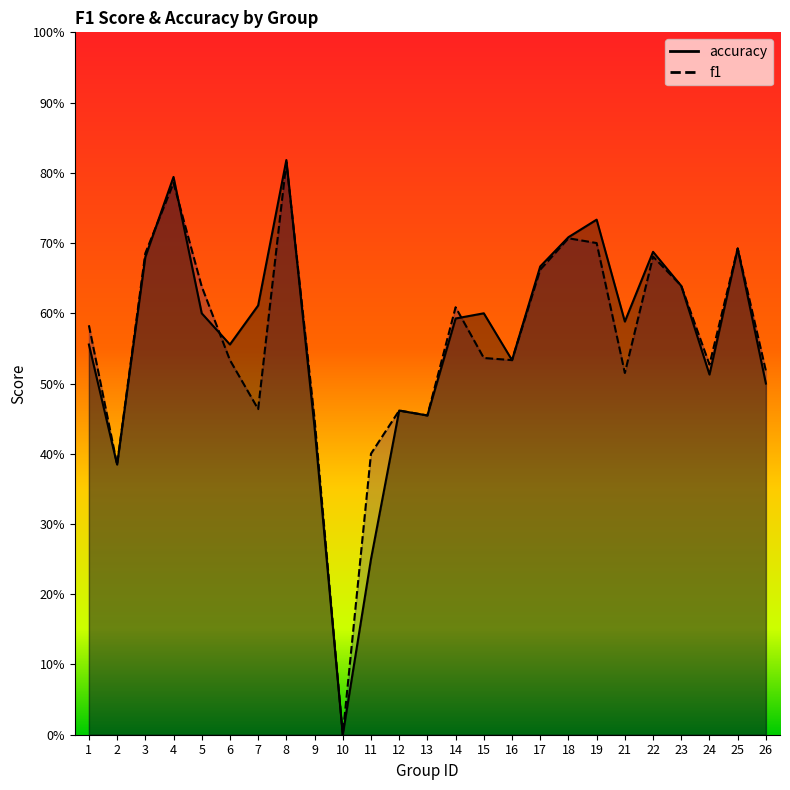

List the labels in order of accuracy value, smallest first.

10, 11, 2, 9, 13, 12, 26, 24, 16, 1, 6, 21, 14, 5, 15, 7, 23, 17, 3, 22, 25, 18, 19, 4, 8